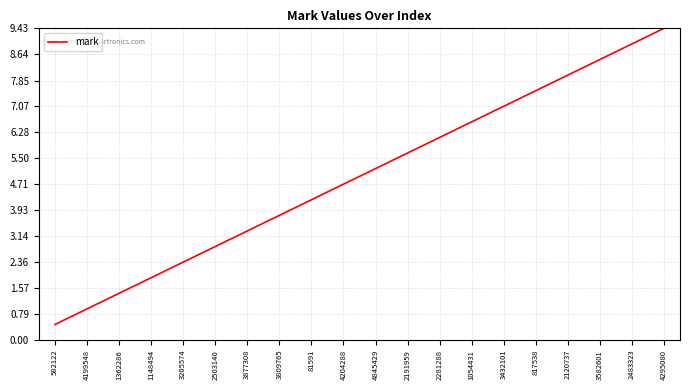

What position from the right is 3582601?

3